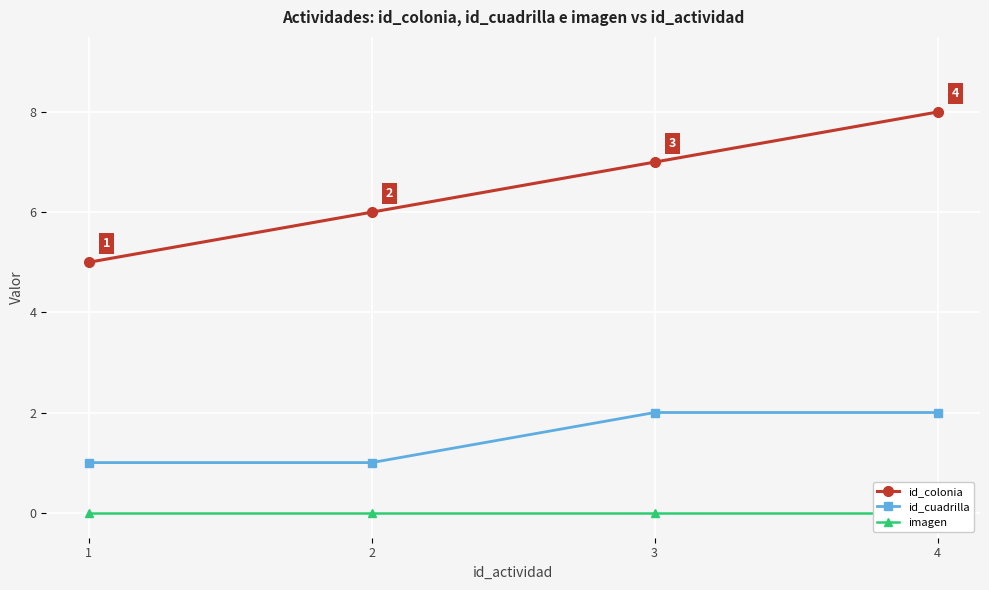

Which series changed the most between 2 and 3?

id_colonia